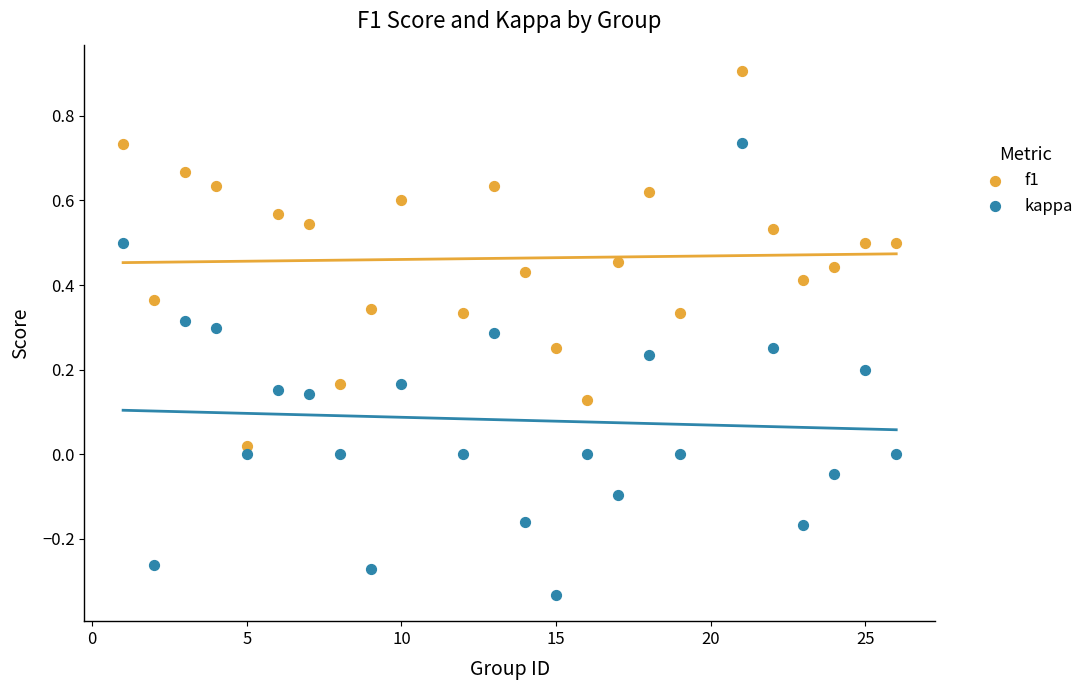

What is the X range (max minus min) for the scatter plot?

25.0